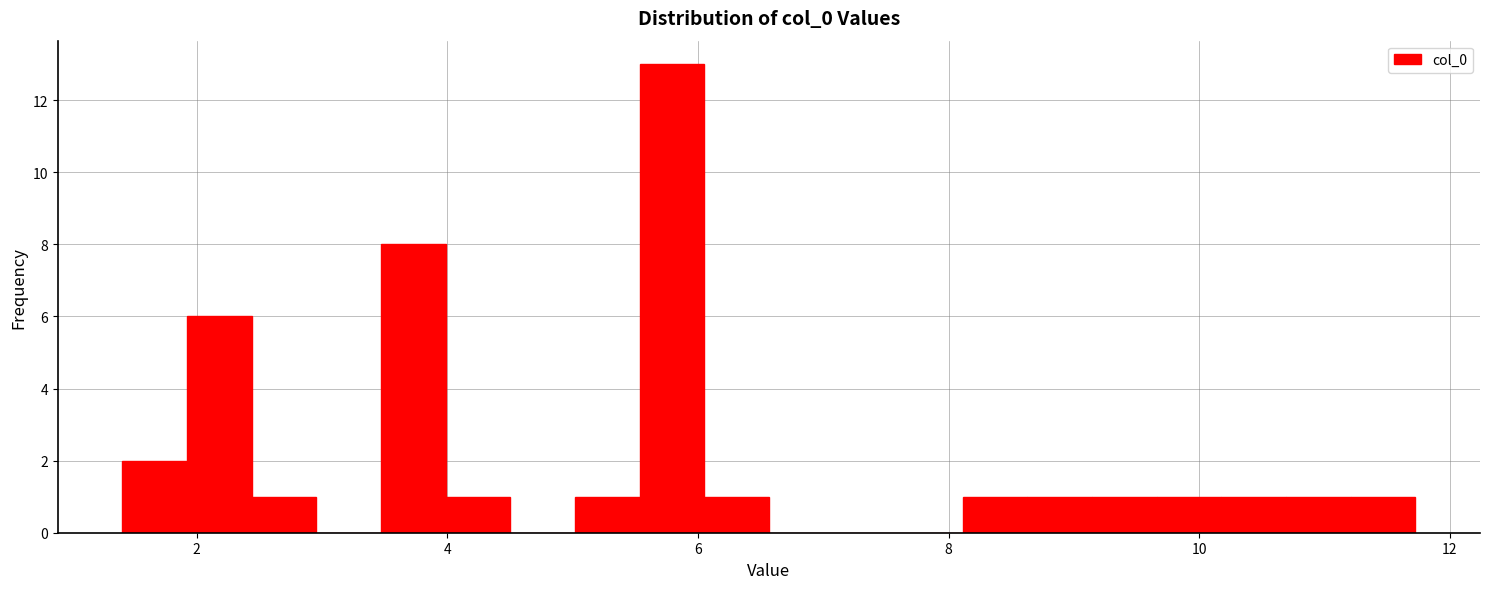

Around what value on the x-axis is the tallest bar? Give the approximate position of its centre, as read against the axis.

5.8